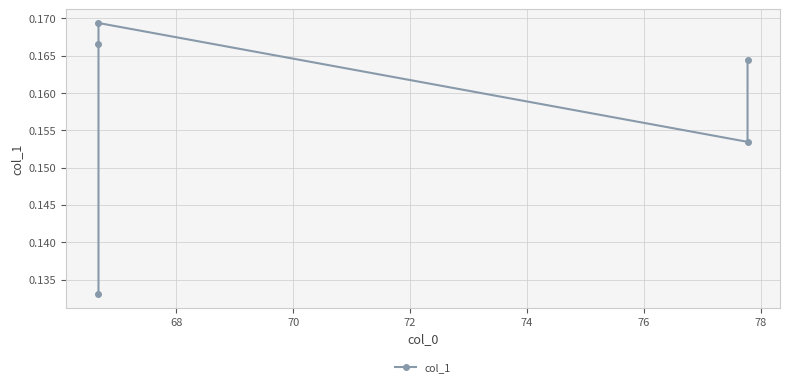

Reading left to right, list all the values displayed in this chart.

0.2	0.2	0.2	0.2	0.1